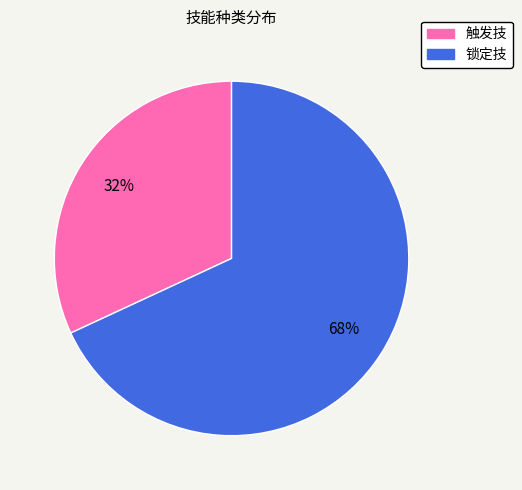

True or false: 锁定技 accounts for 62% of the total.

False